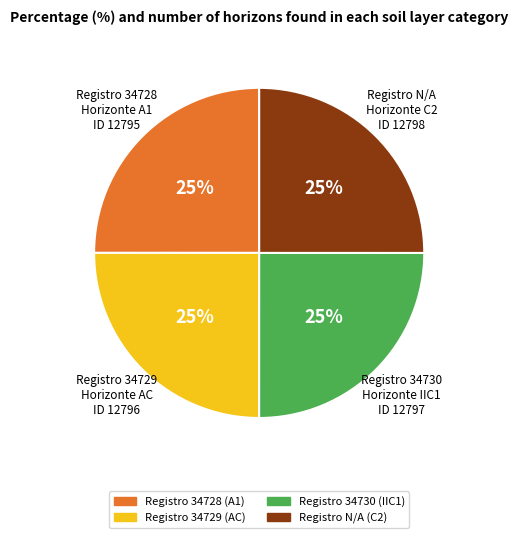

To the nearest percent, what is the average slice percentage?

25%